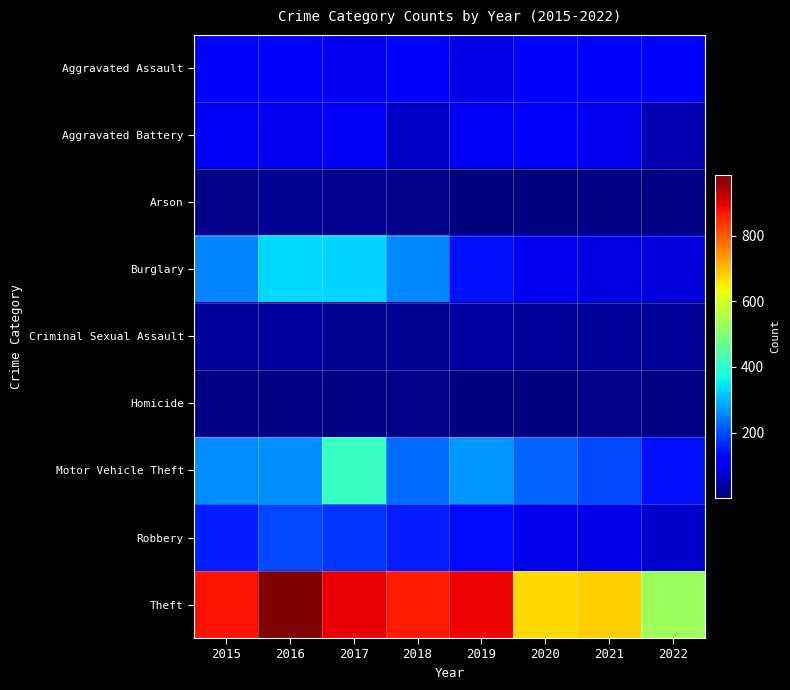

Which has a higher value, 2016 or 2021?

2016